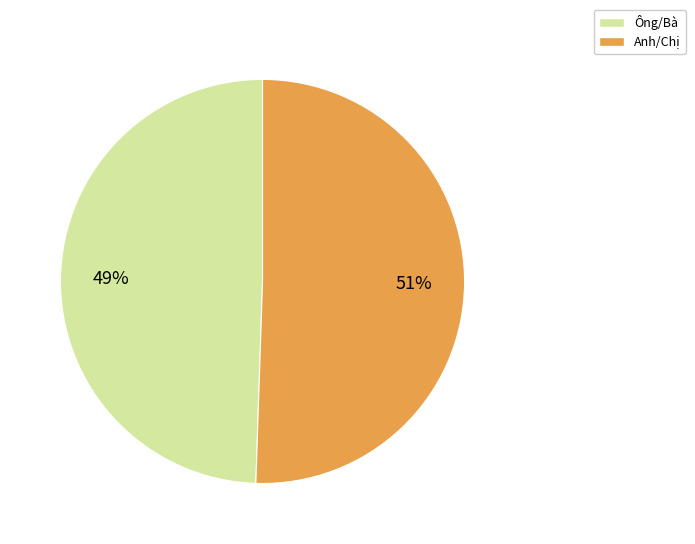

True or false: Ông/Bà accounts for 49% of the total.

True